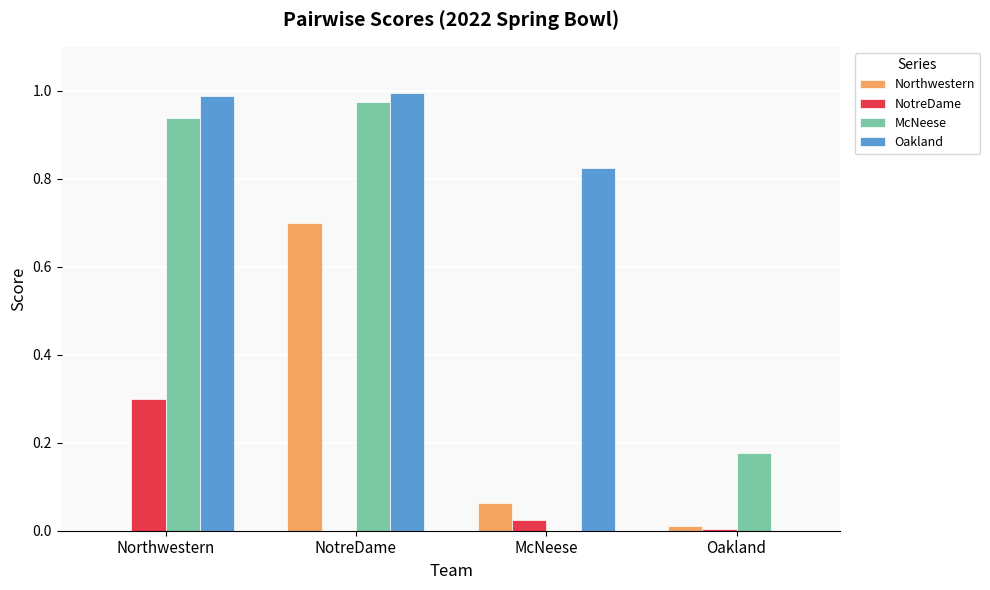

At which category is the sum across all series the highest?

NotreDame